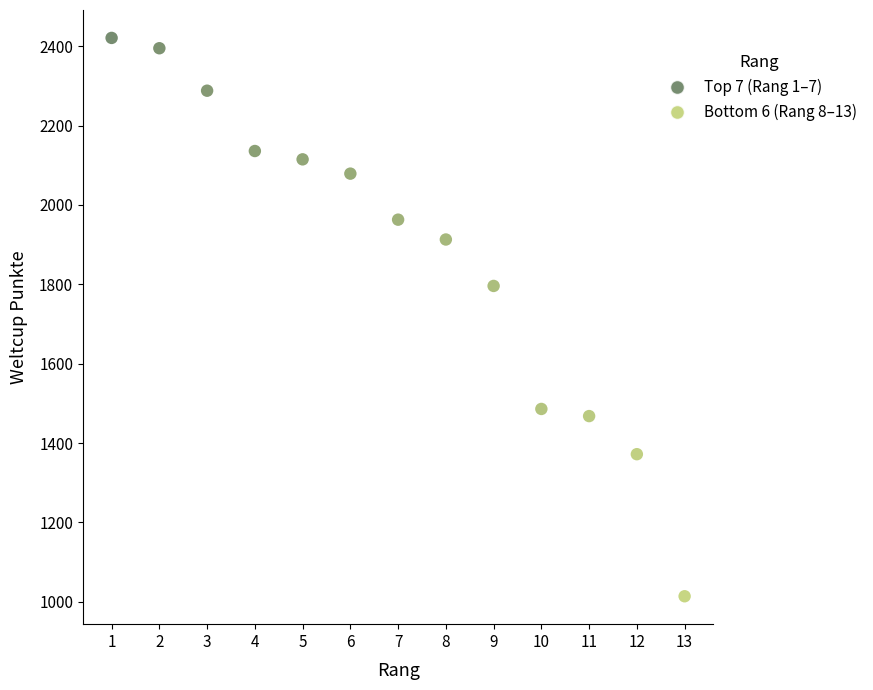

What is the range of X values (max minus min)?

12